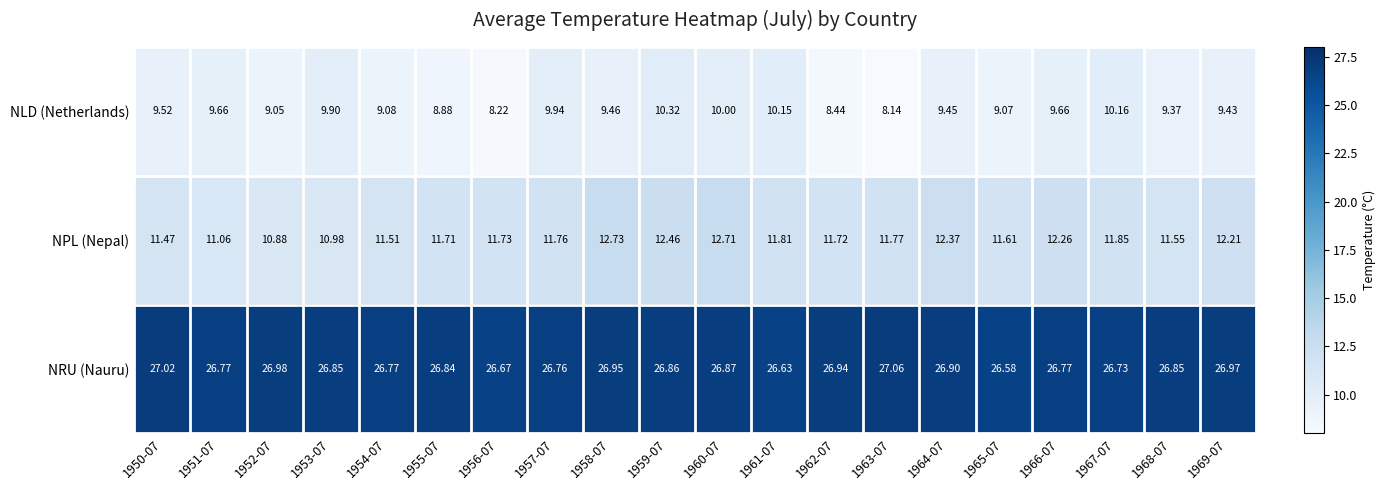

Which series changed the most between 1952-07 and 1963-07?

NLD (Netherlands)